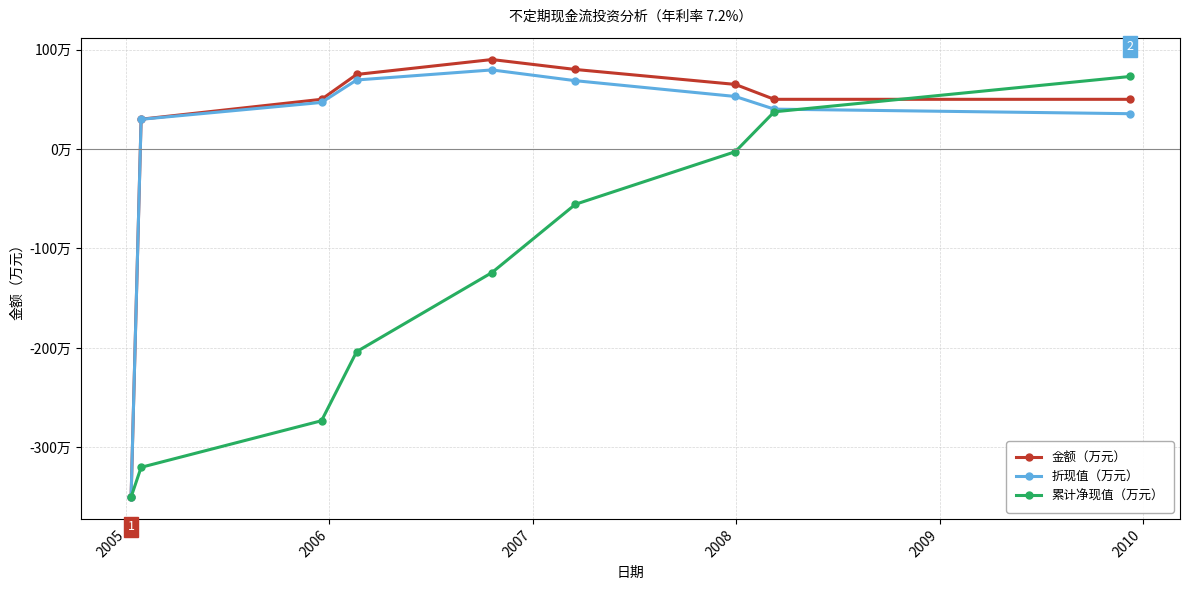

Does the chart have visible grid lines?

Yes